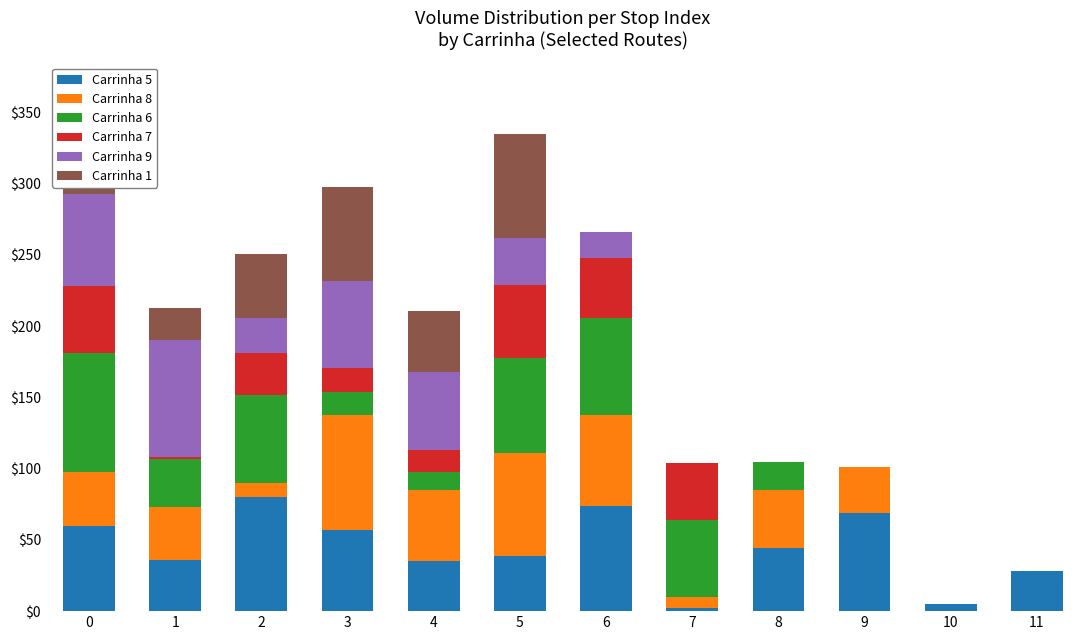

What are all the series names shown in the legend?

Carrinha 5, Carrinha 8, Carrinha 6, Carrinha 7, Carrinha 9, Carrinha 1